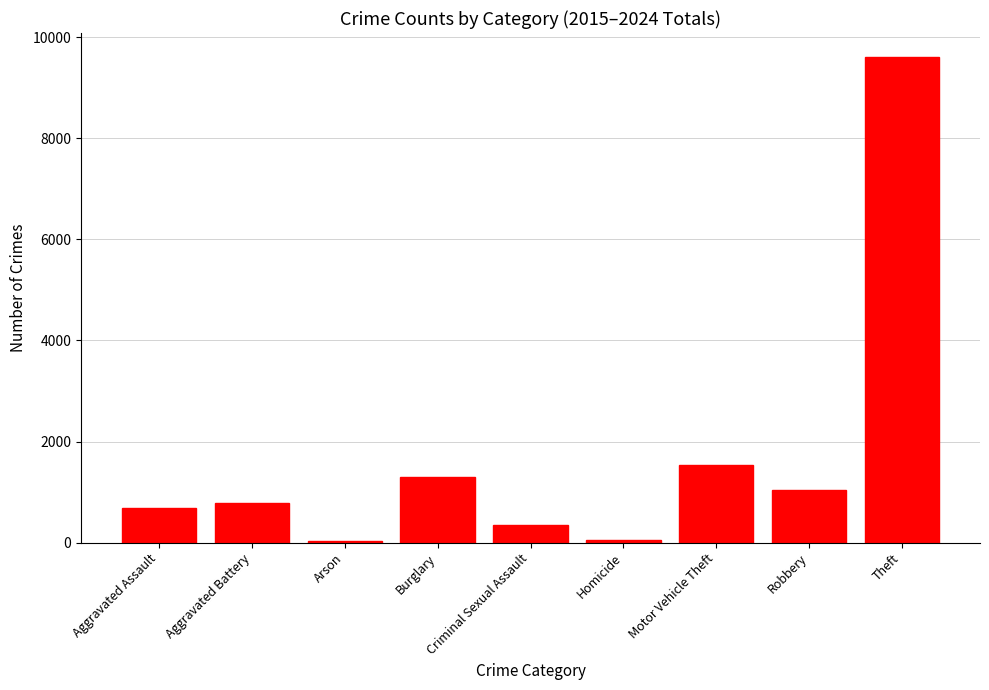

What is the sum of all values?

15360